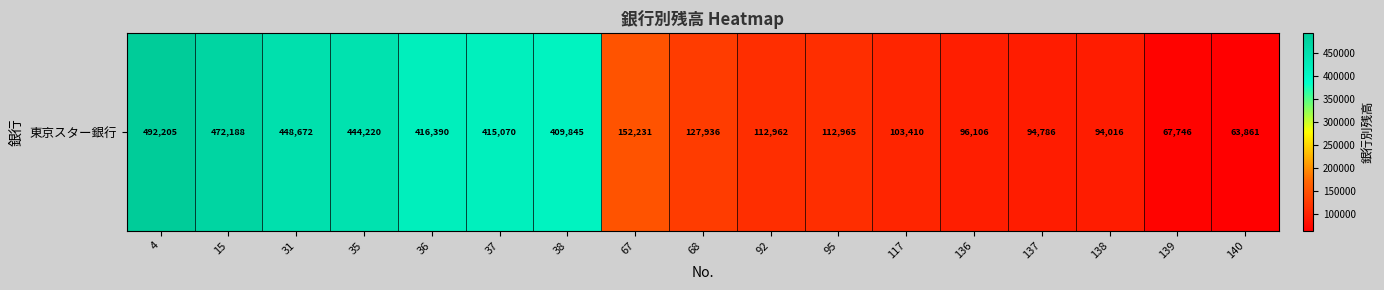

How many categories are shown in the chart?

17